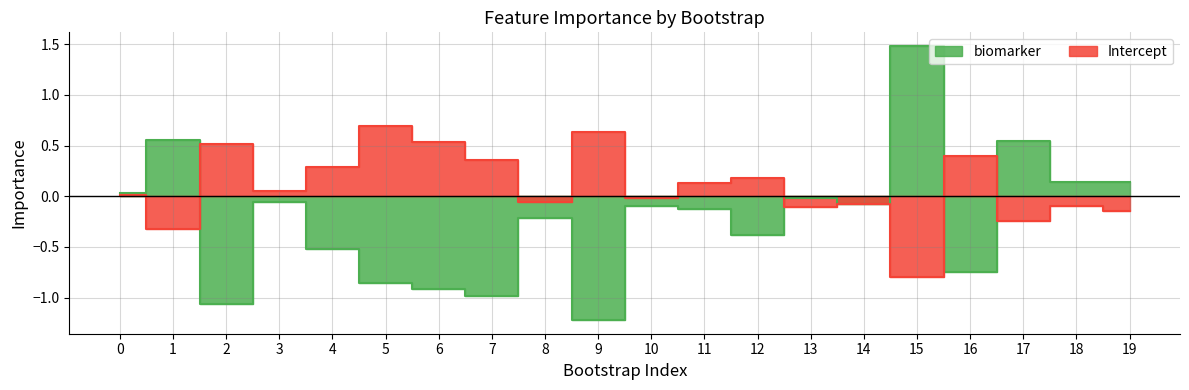

The value of Intercept at 4 is 0.3. True or false?

True